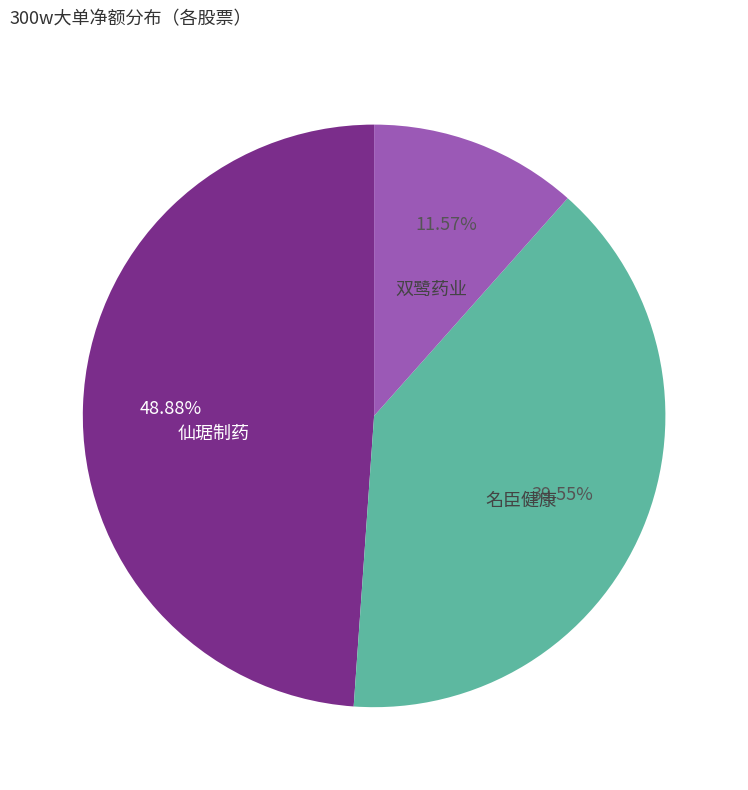

Does any single category account for the majority?

No